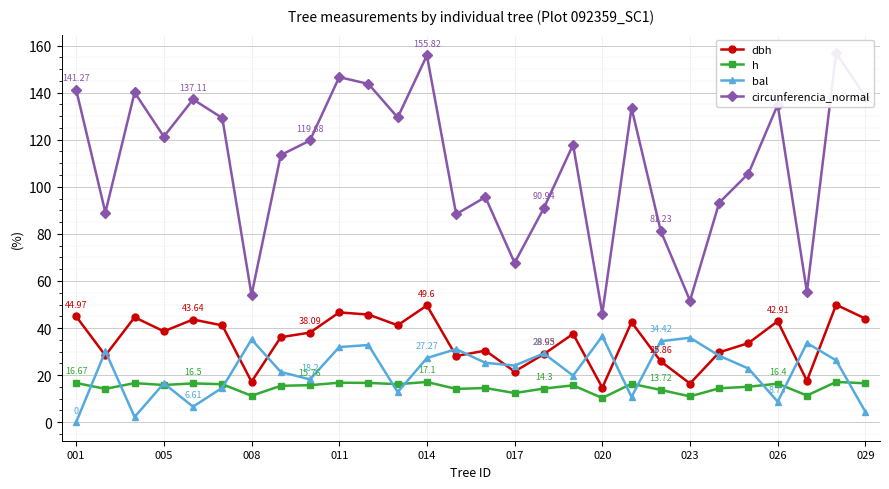

Does the chart display data point markers on the line(s)?

Yes